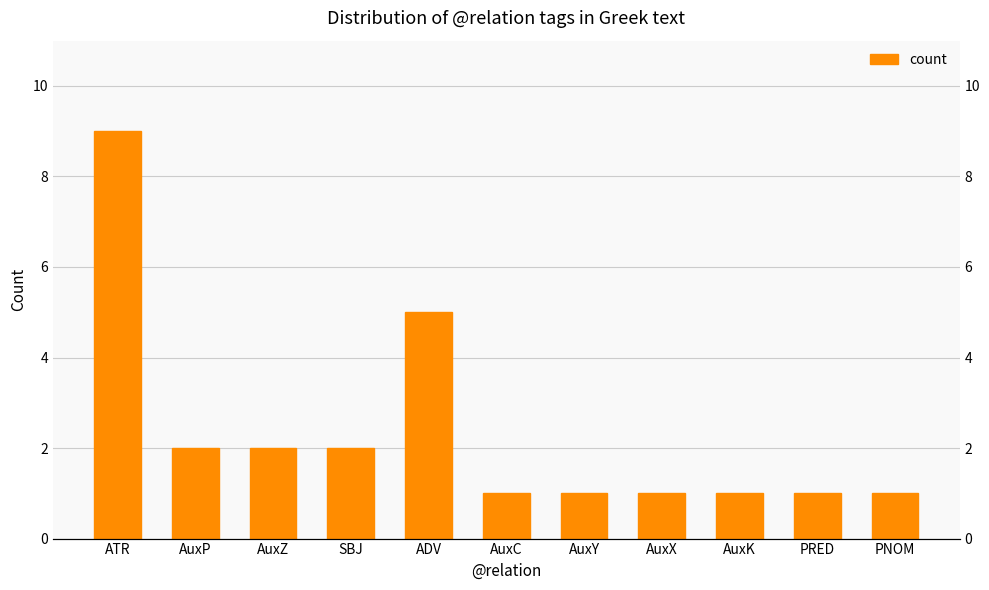

The chart shows a value of 3 at ADV. True or false?

False